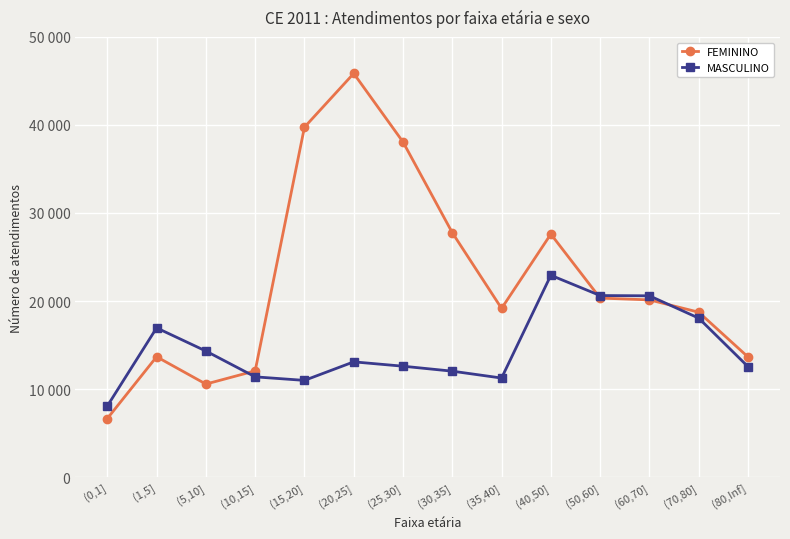

What are all the series names shown in the legend?

FEMININO, MASCULINO